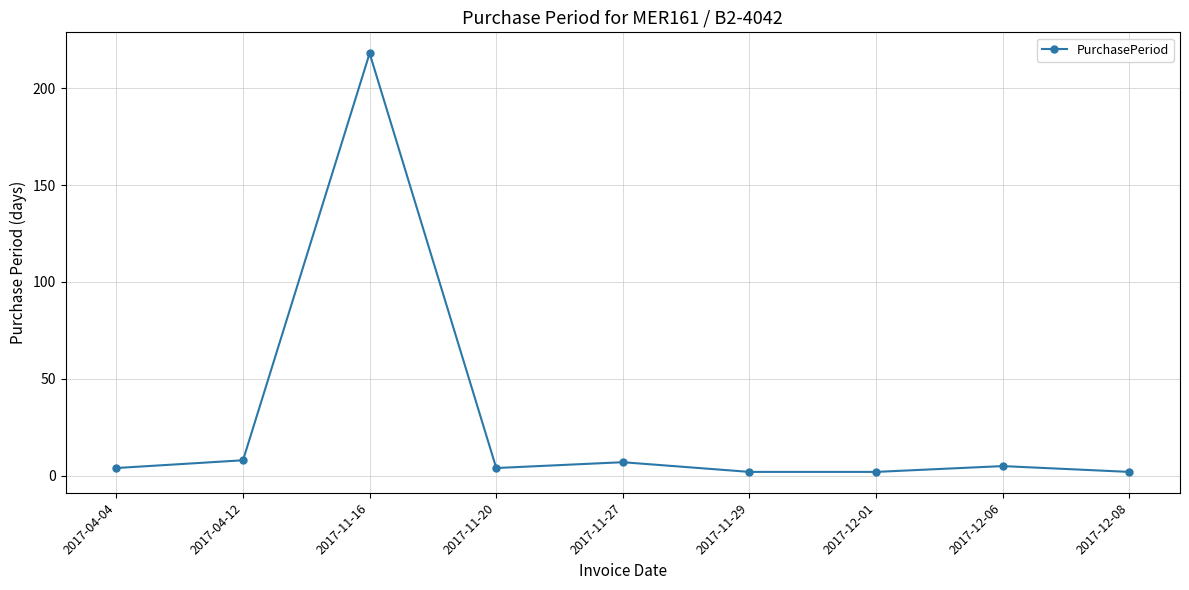

How many lines are shown in the chart?

1